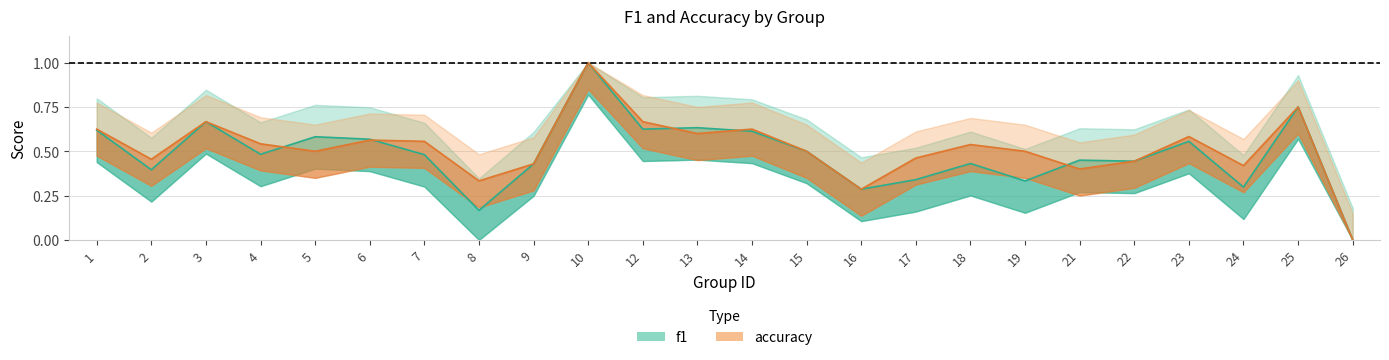

What is the value of the f1 point at the 8th from the left?

0.2